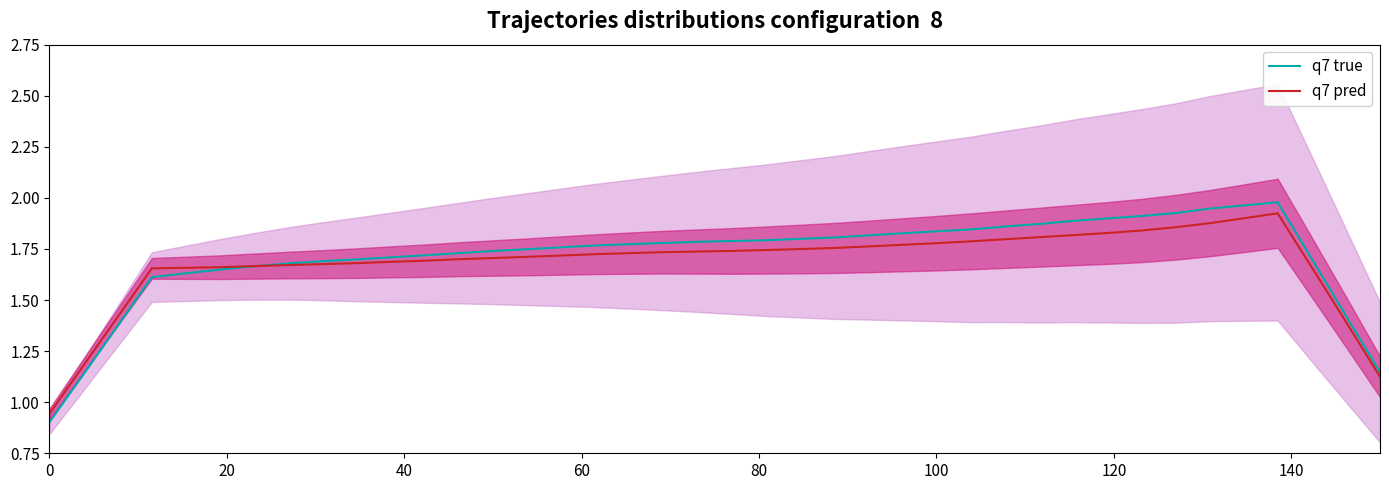

How many data points in q7 pred are less than 1?

1